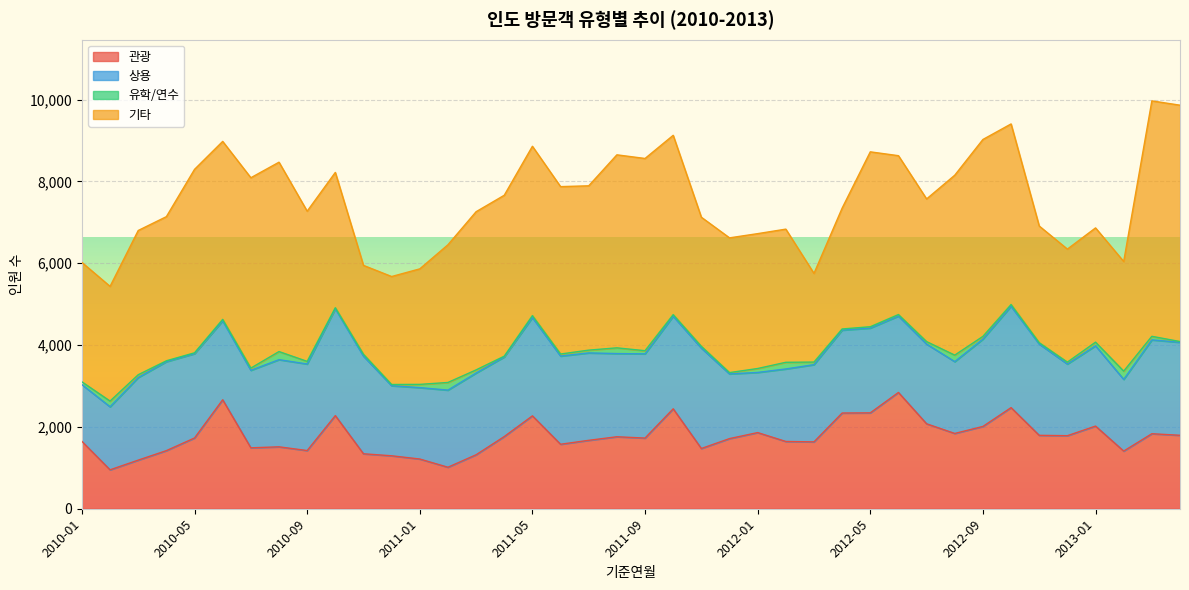

Where is the first local maximum for 관광?

2010-06